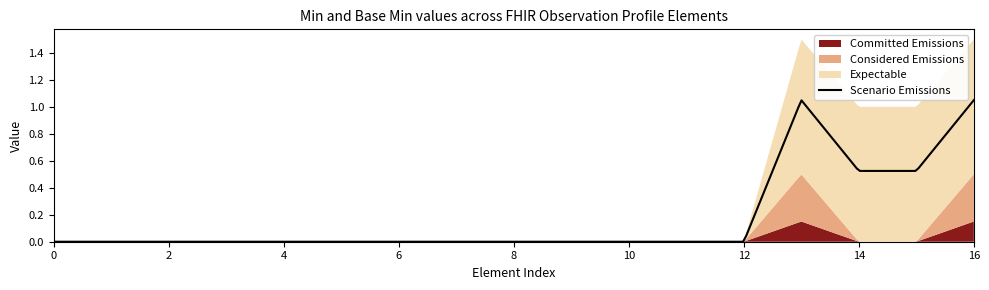

Count the number of data series in this chart.

4